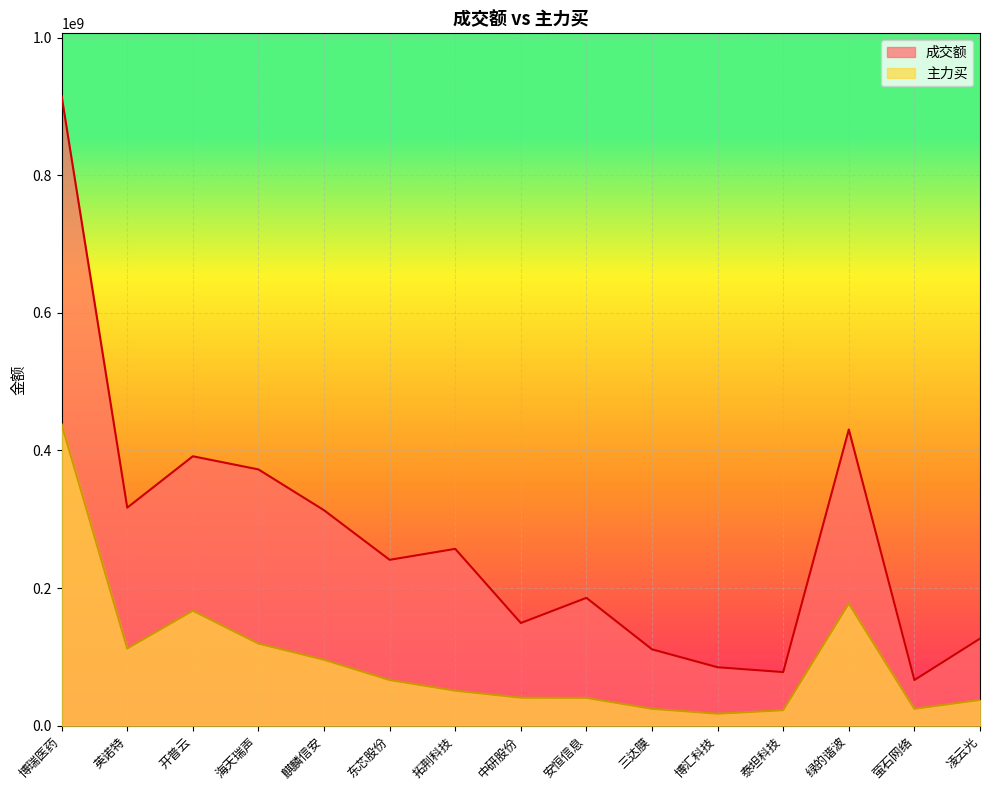

What is the total value across all series at 凌云光?

164088203